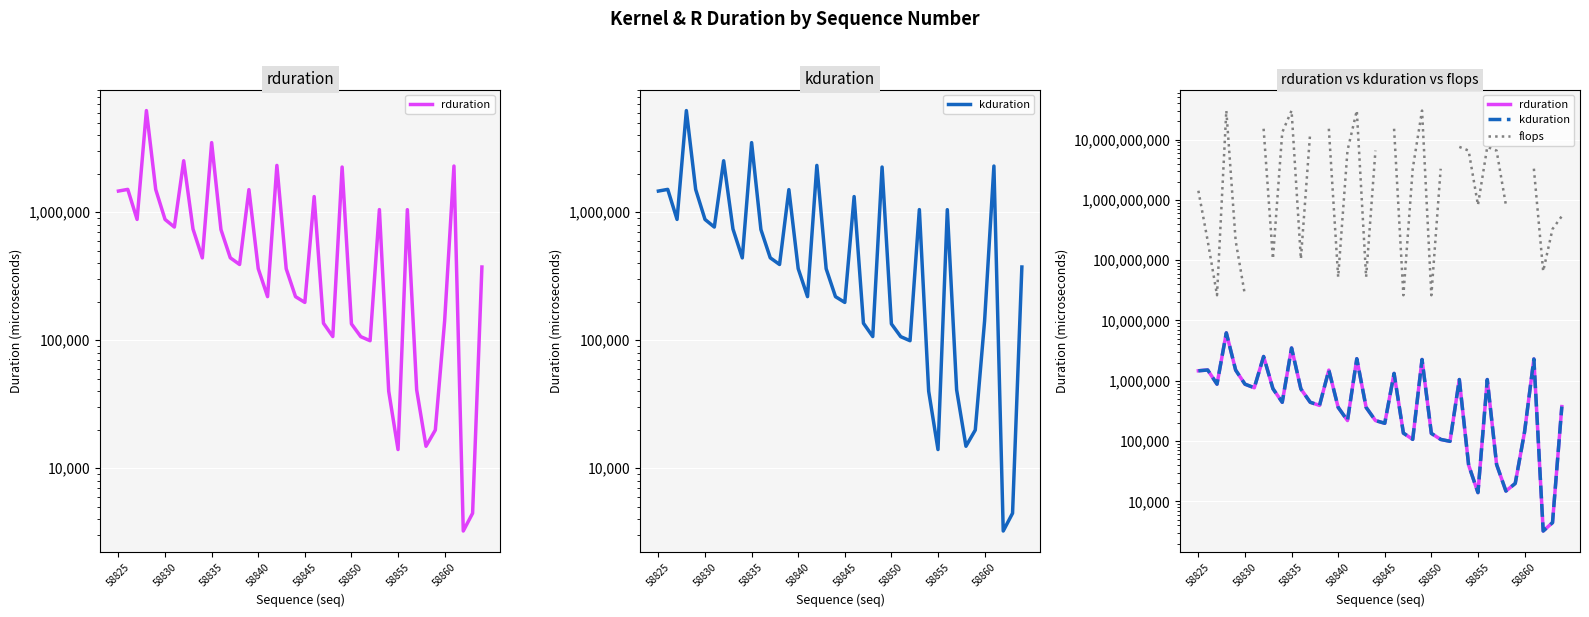

Is the value of flops at 58830 greater than the value of rduration at 26?

Yes